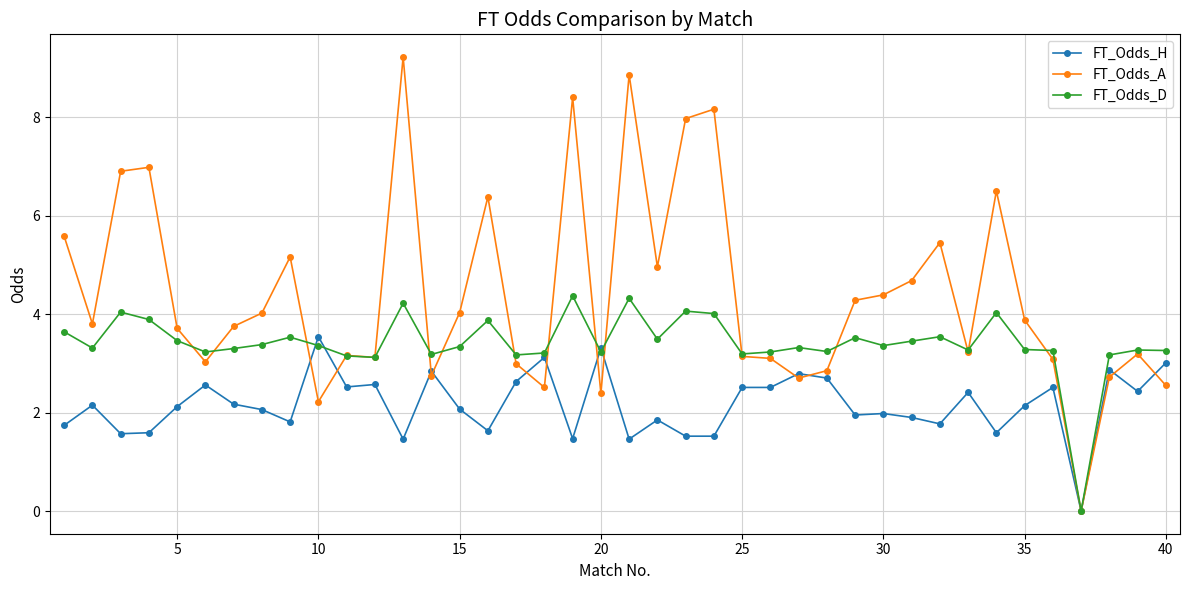

What is the highest value of the FT_Odds_H series?

3.5